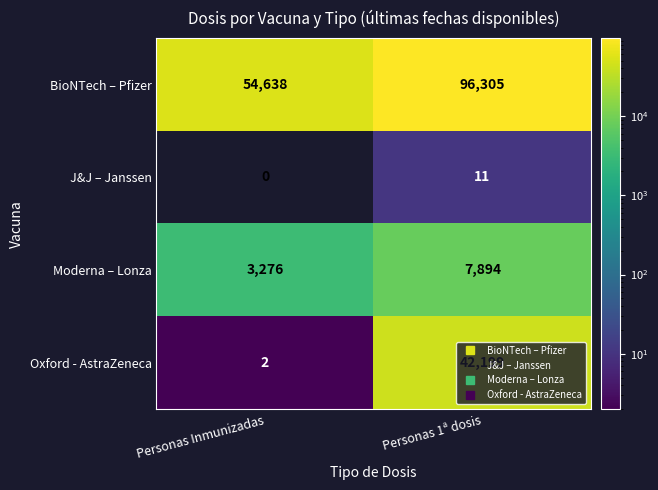

True or false: Moderna – Lonza has a value of 5401 at Personas Inmunizadas.

False